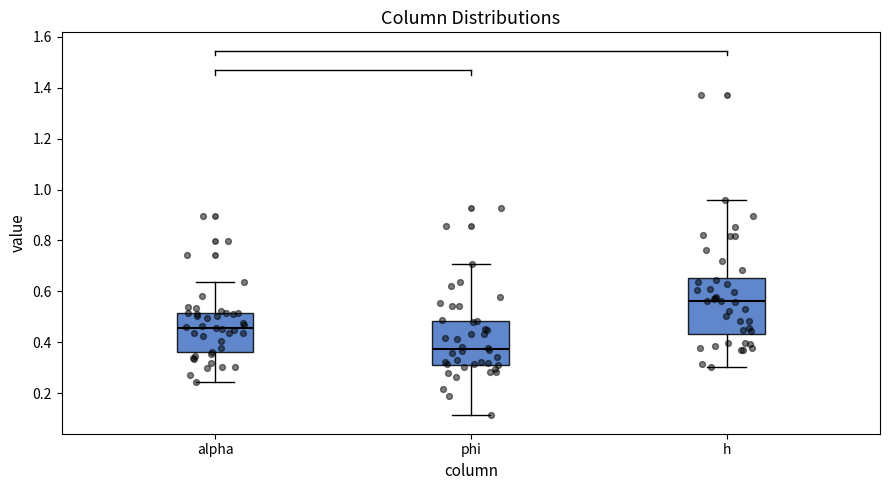

Where does the median line of the box for phi sit on the y-axis? The values are not printed on the chart, so give them approximately, as read against the axis.

0.38